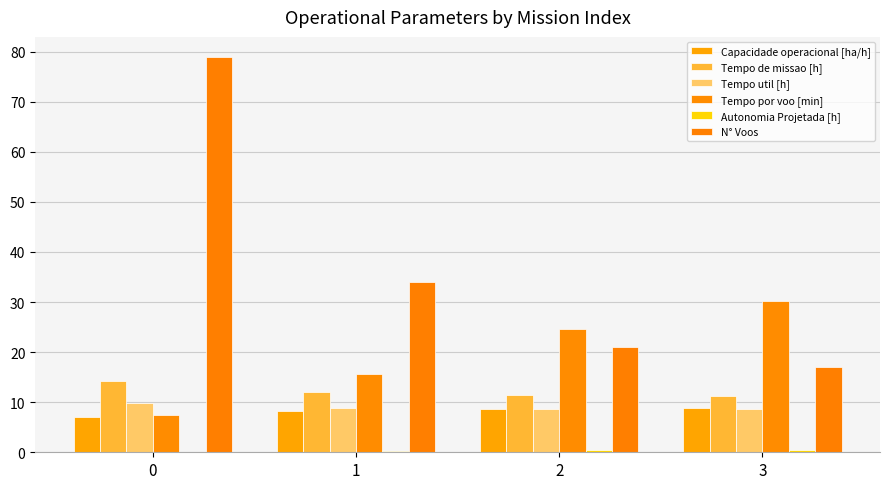

What is the greatest value displayed?

79.0